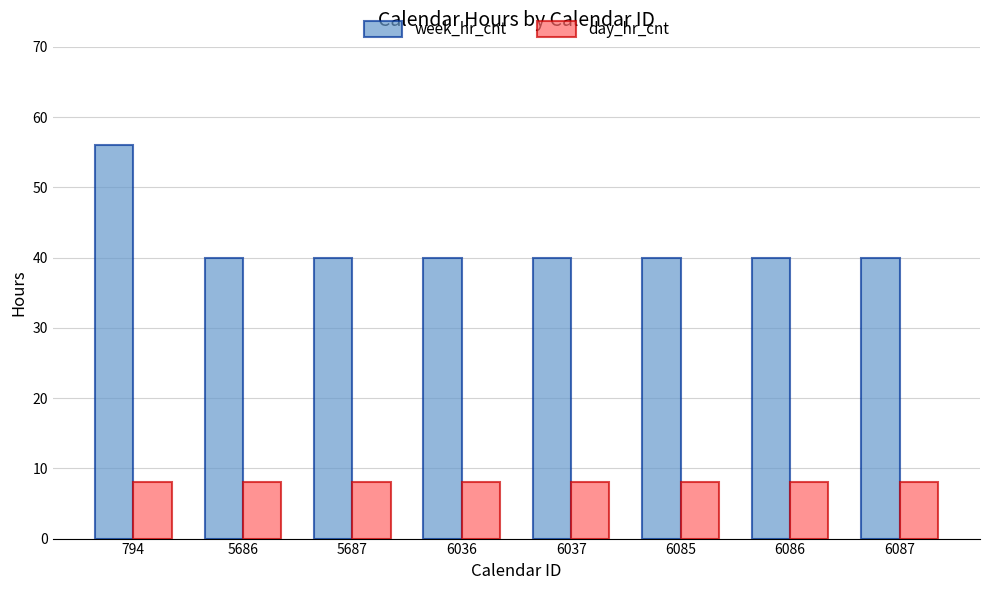

Is it true that week_hr_cnt equals 40 at 6087?

True